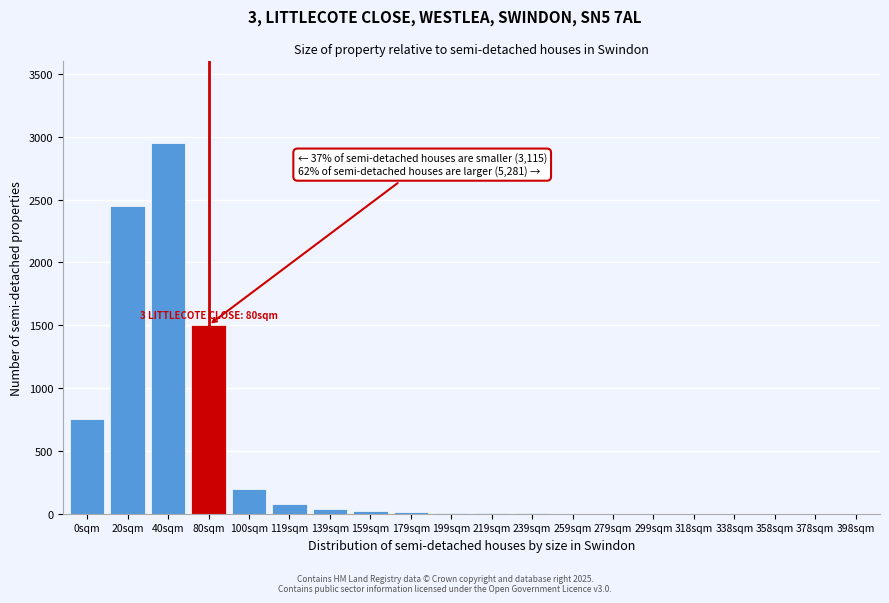

What is the sum of all values?

8012